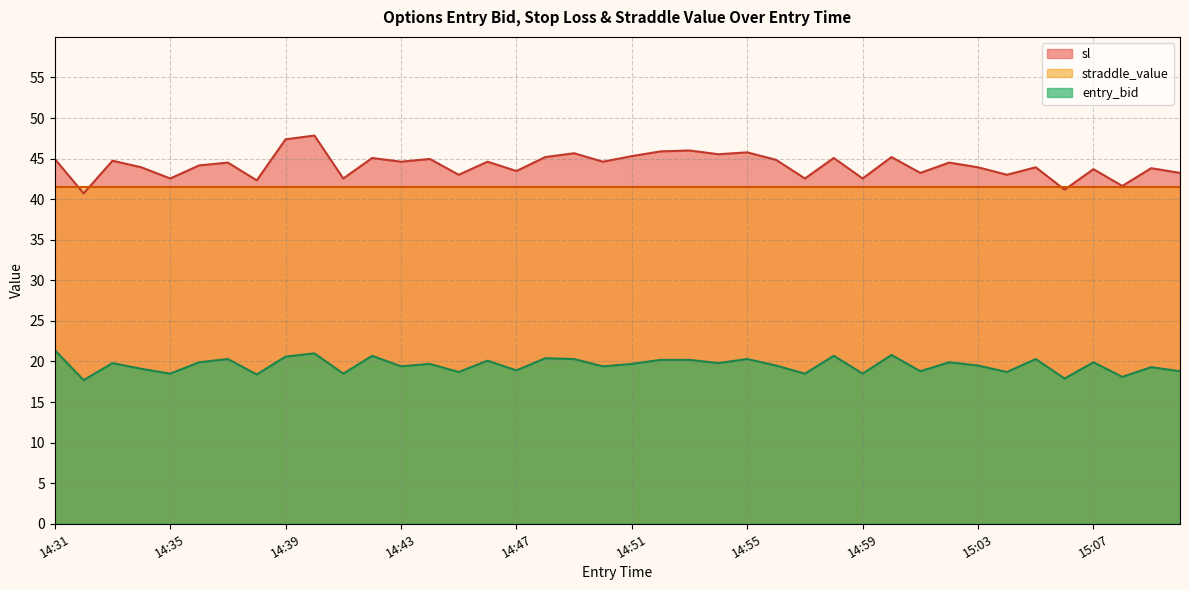

What is the smallest value displayed?

17.7